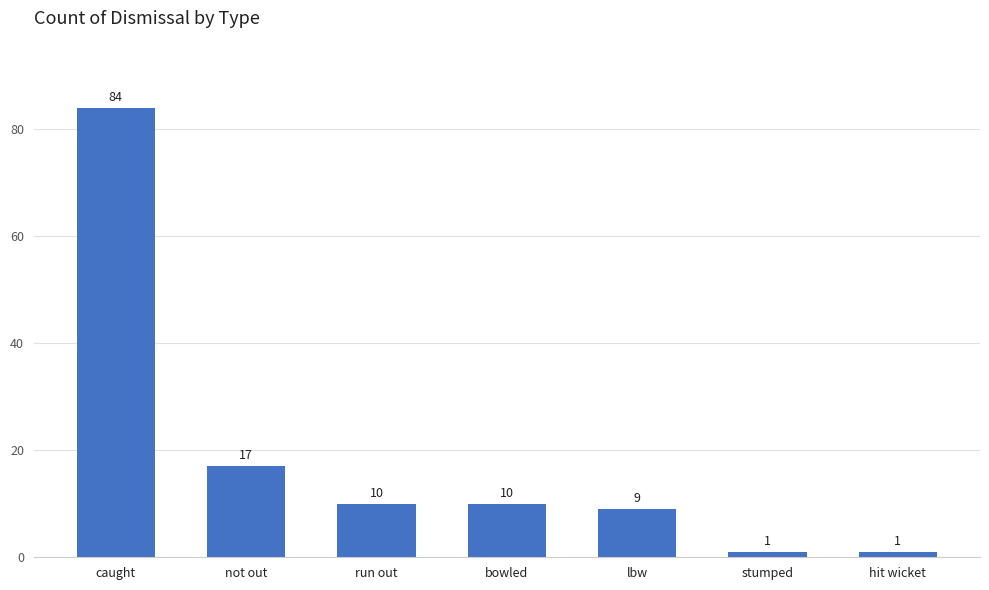

The chart shows a value of 14 at run out. True or false?

False